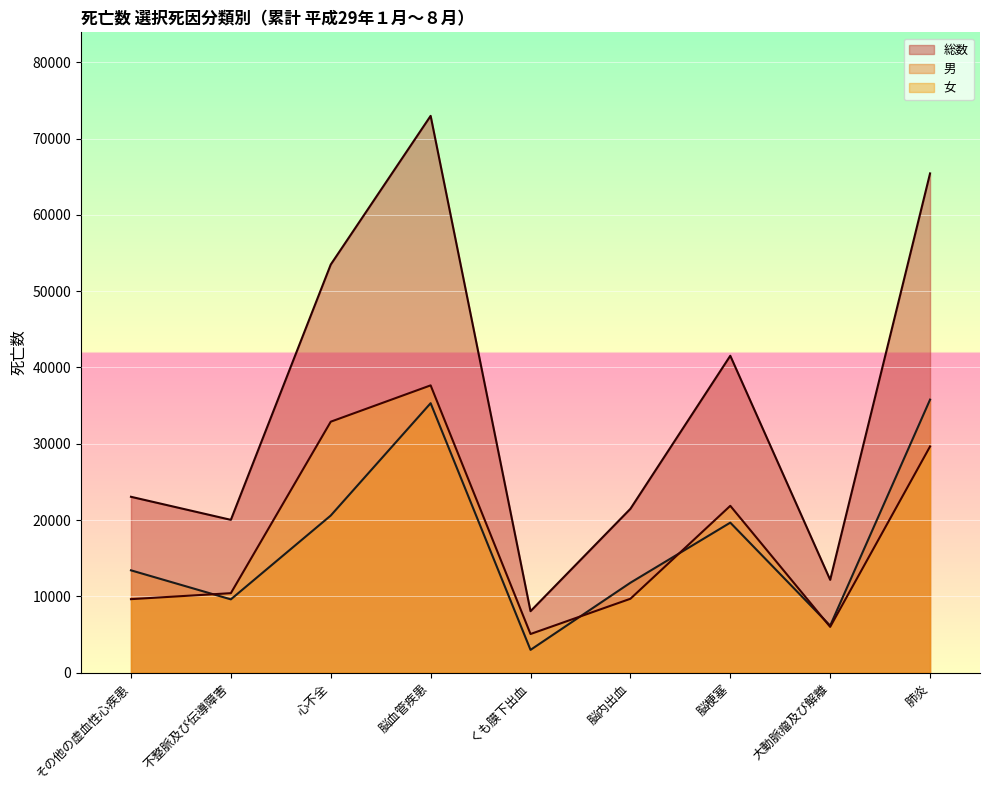

Reading left to right, what are all the values shown in this chart?

総数: 23054	20033	53493	72978	8062	21479	41537	12172	65436
男: 13416	9611	20597	35321	2991	11790	19666	6165	35787
女: 9638	10422	32896	37657	5071	9689	21871	6007	29649